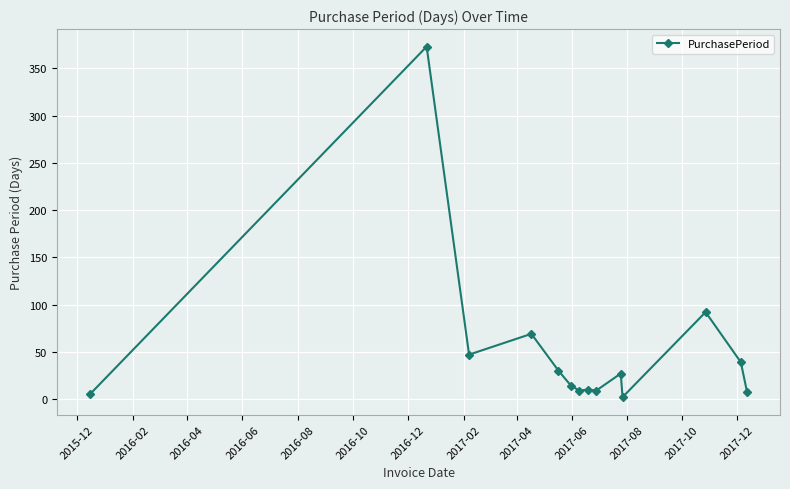

What is the maximum value shown in the chart?

373